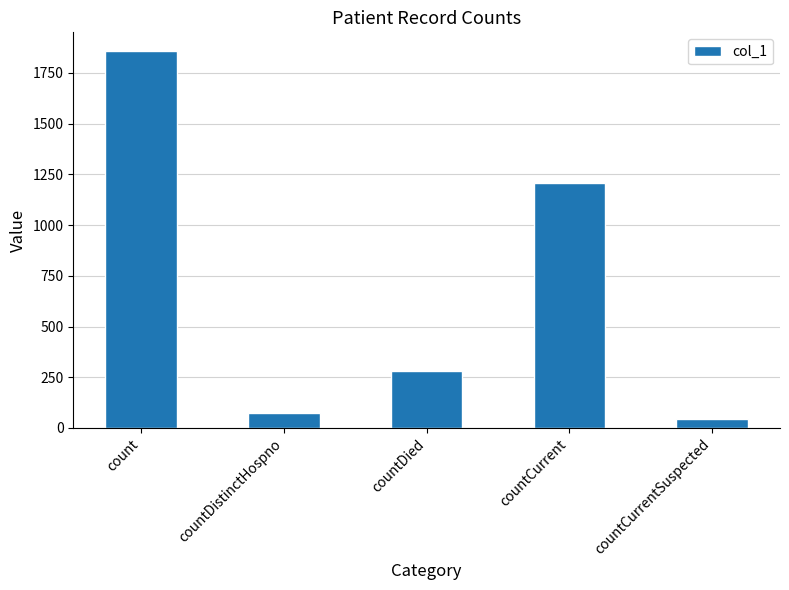

What is the smallest value displayed?

45